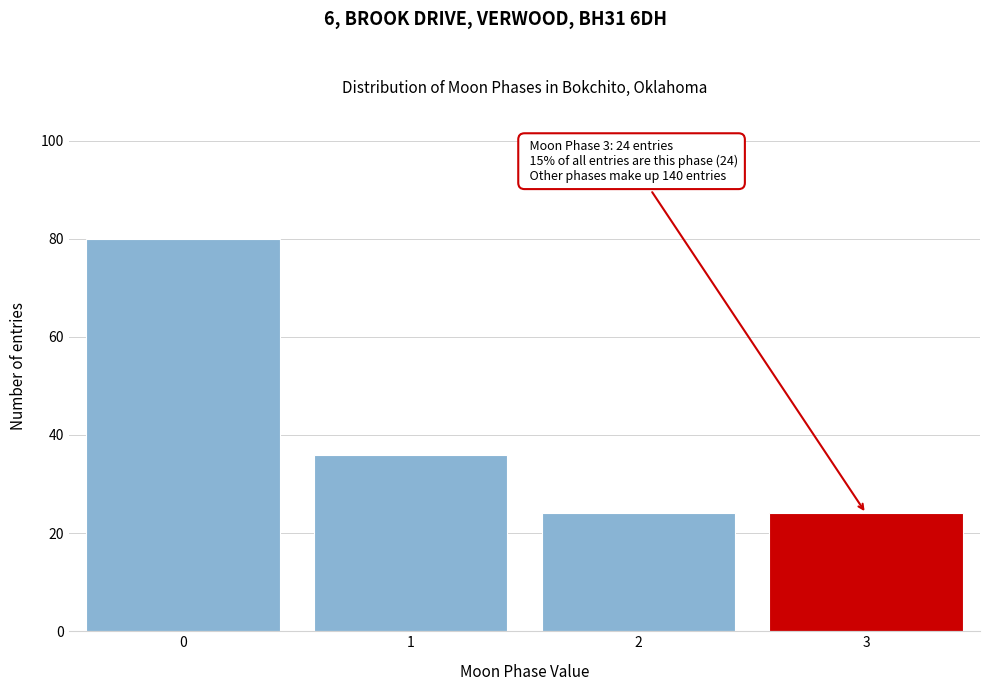

Reading right to left, list all the values displayed in this chart.

3=24	2=24	1=36	0=80